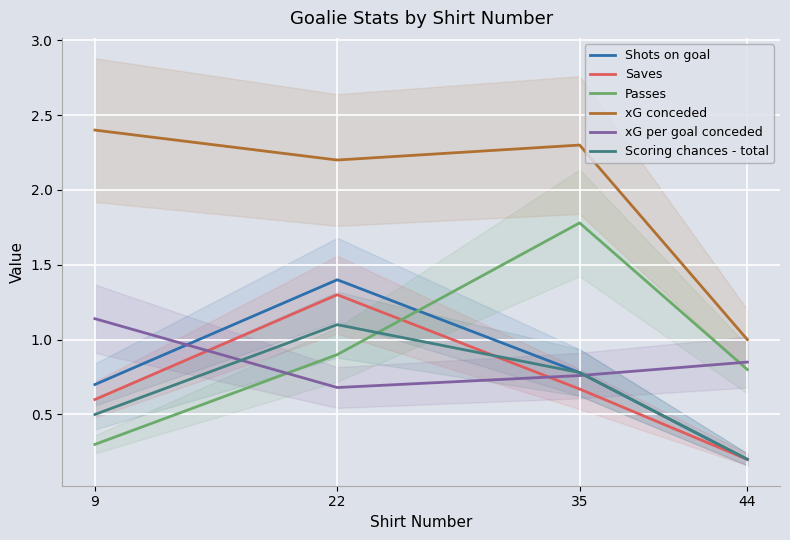

At how many categories does at least one series exceed 1?

3